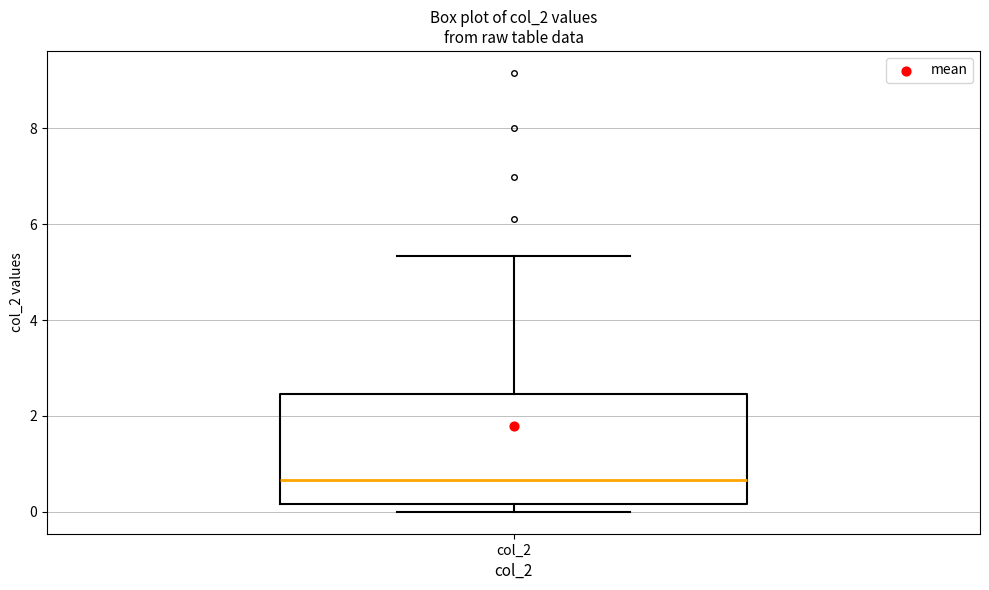

Where does the median line of the box for col_2 sit on the y-axis? The values are not printed on the chart, so give them approximately, as read against the axis.

0.6